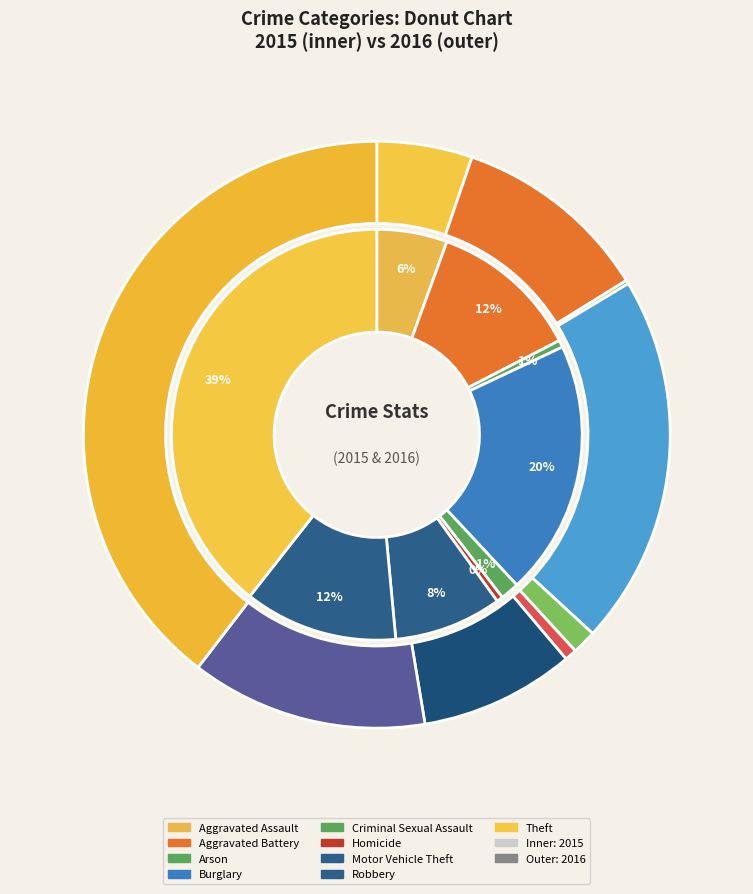

Is Motor Vehicle Theft the majority of the pie?

No